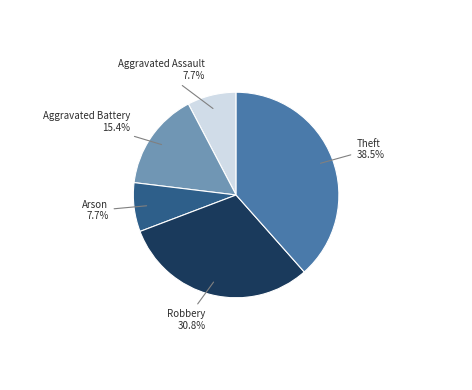

Does Arson represent more than half of the total?

No